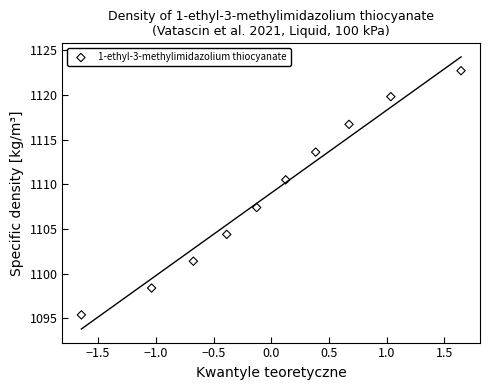

What is the average Y value?

1109.0